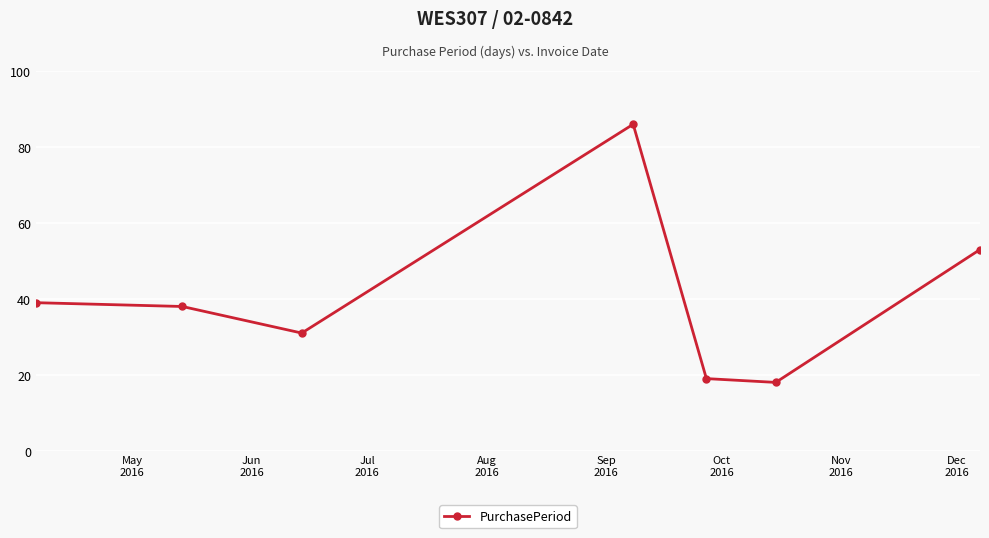

What is the difference between the second highest and second lowest values?

34